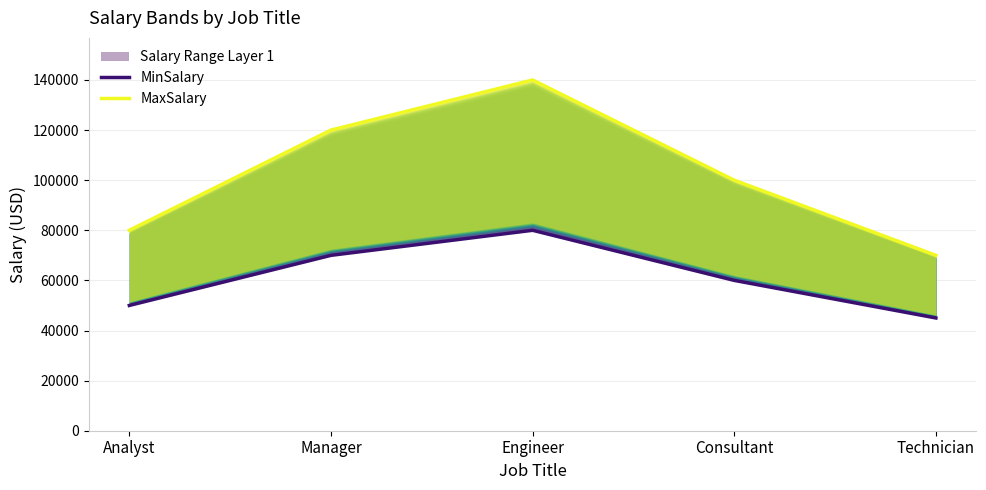

Count the number of categories in the chart.

5